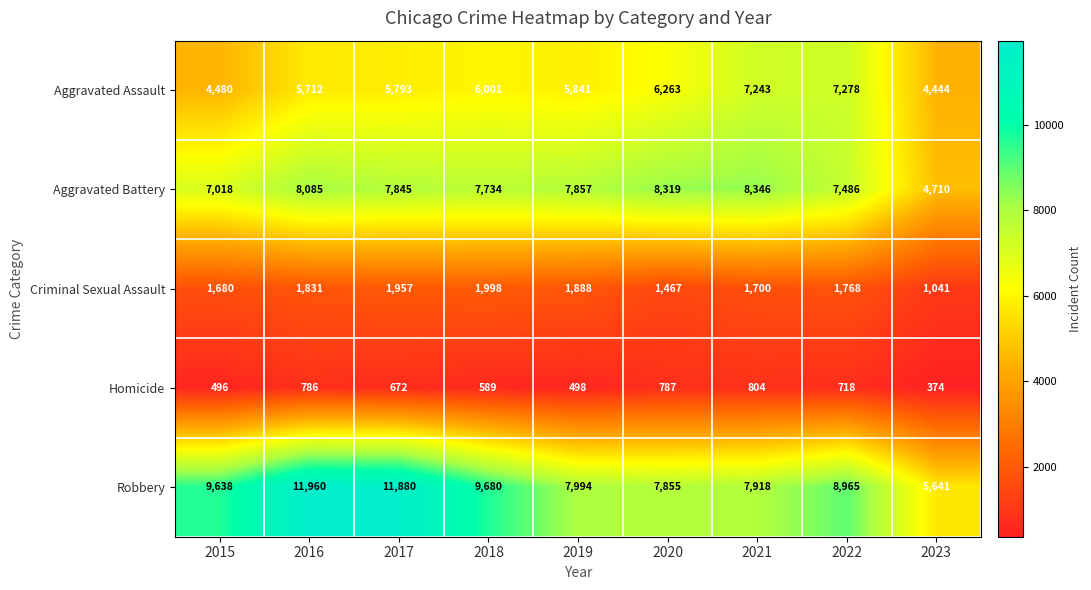

Which series has the largest total across all categories?

Robbery